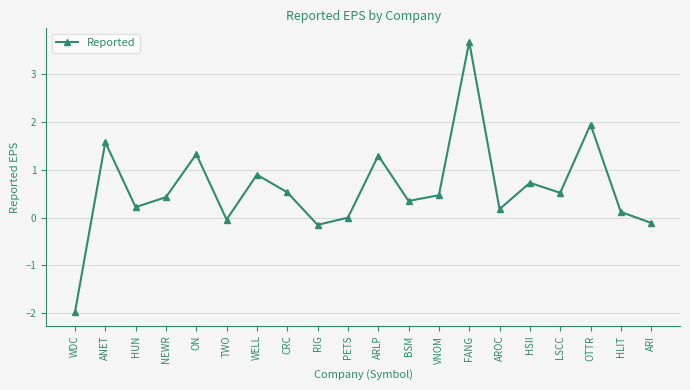

True or false: the data shows 6.4 at FANG.

False